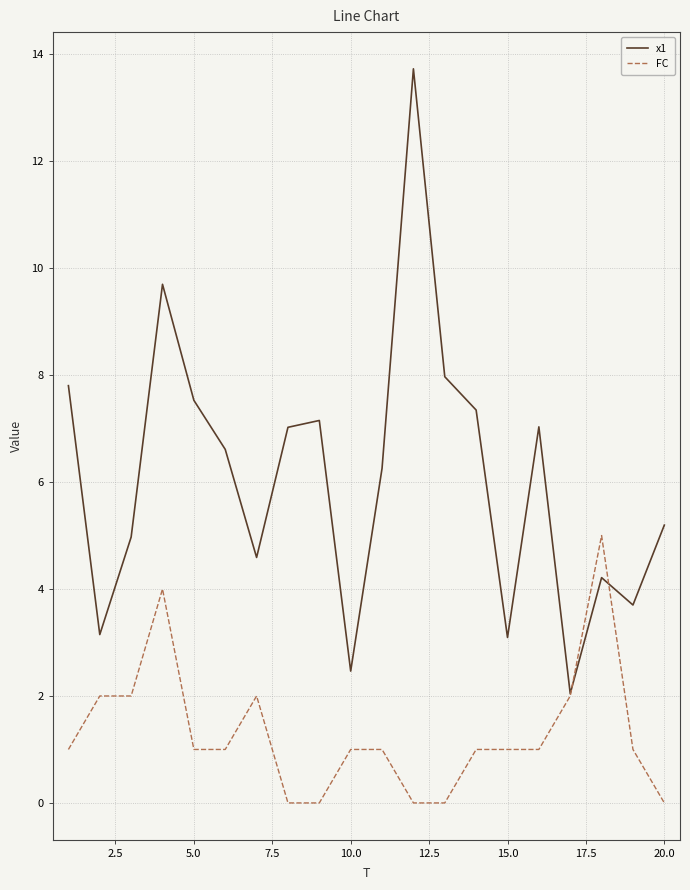

How many lines are shown in the chart?

2